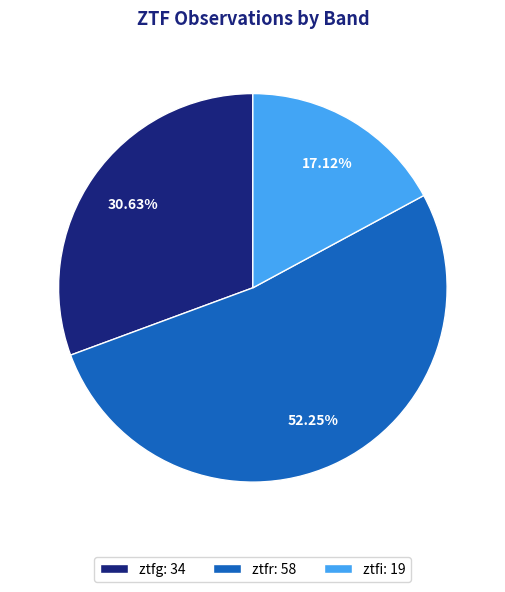

True or false: ztfr accounts for 40% of the total.

False